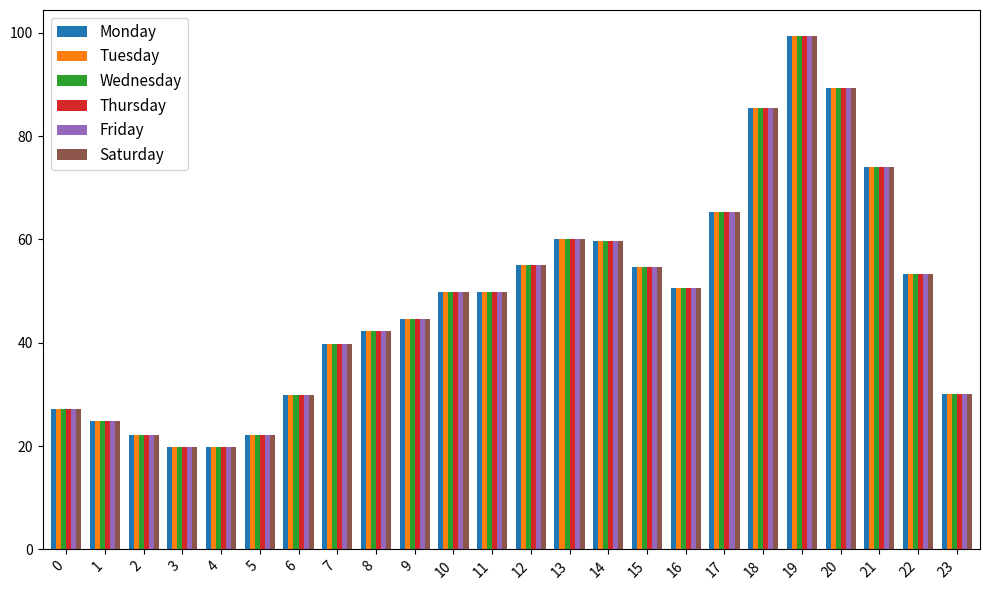

What is the total value across all series at 15?

328.5